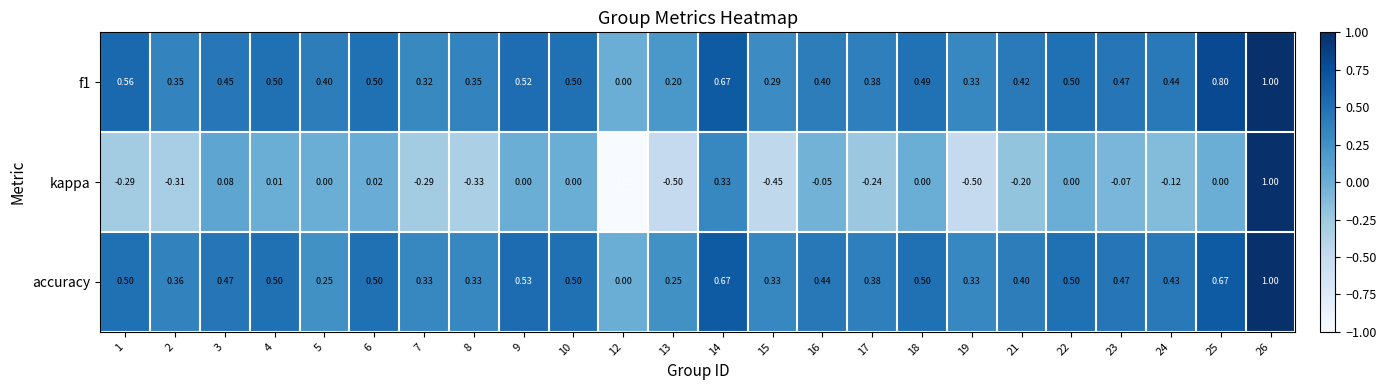

Which series has the largest range (max minus min)?

kappa